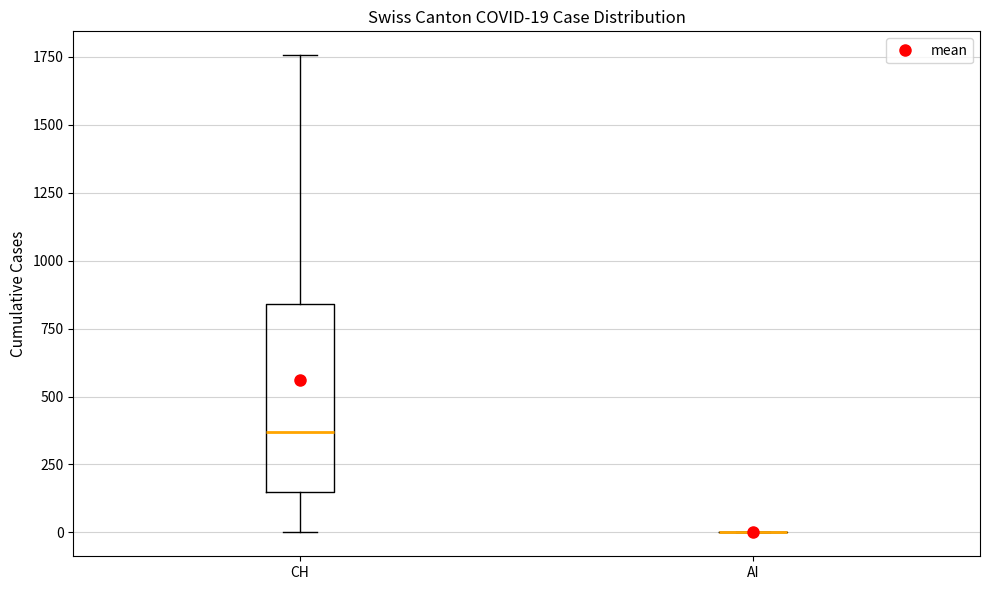

Which box is the tallest, from its lower edge to its upper edge?

CH